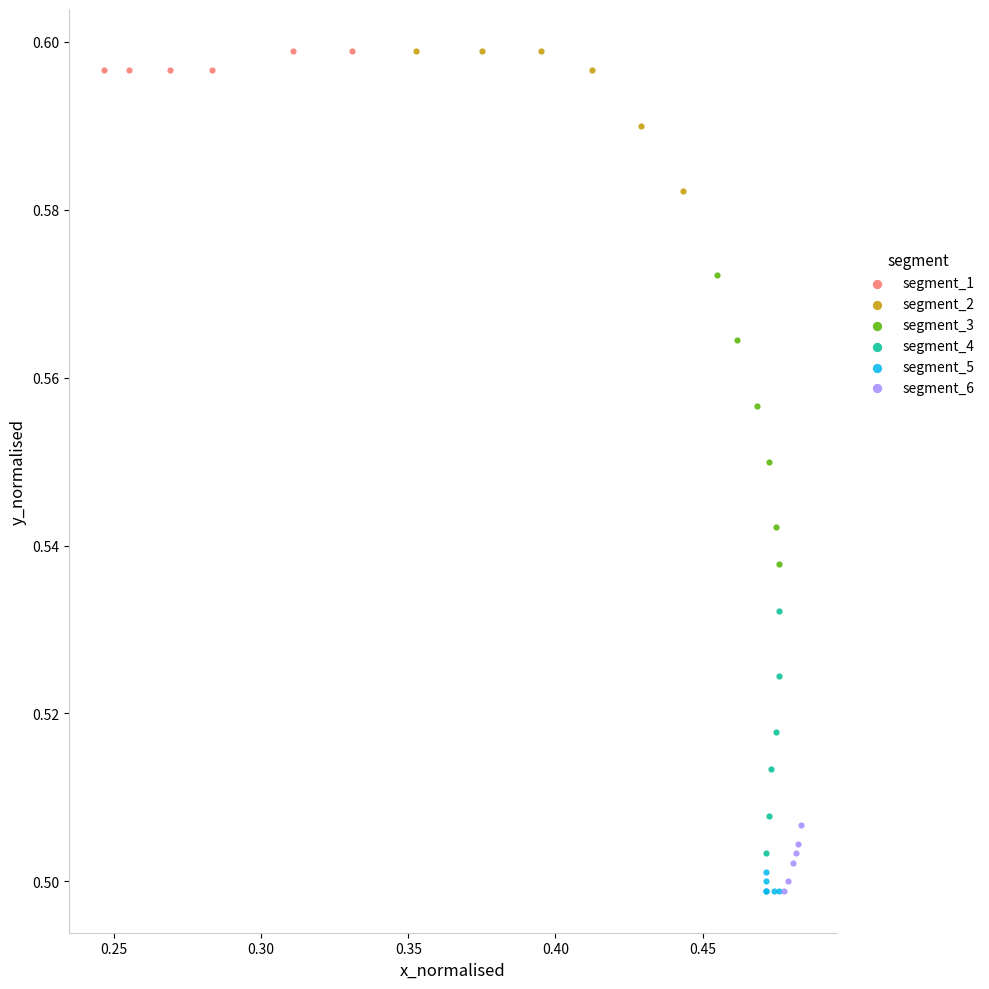

Which series has the widest spread of Y values?

segment_3